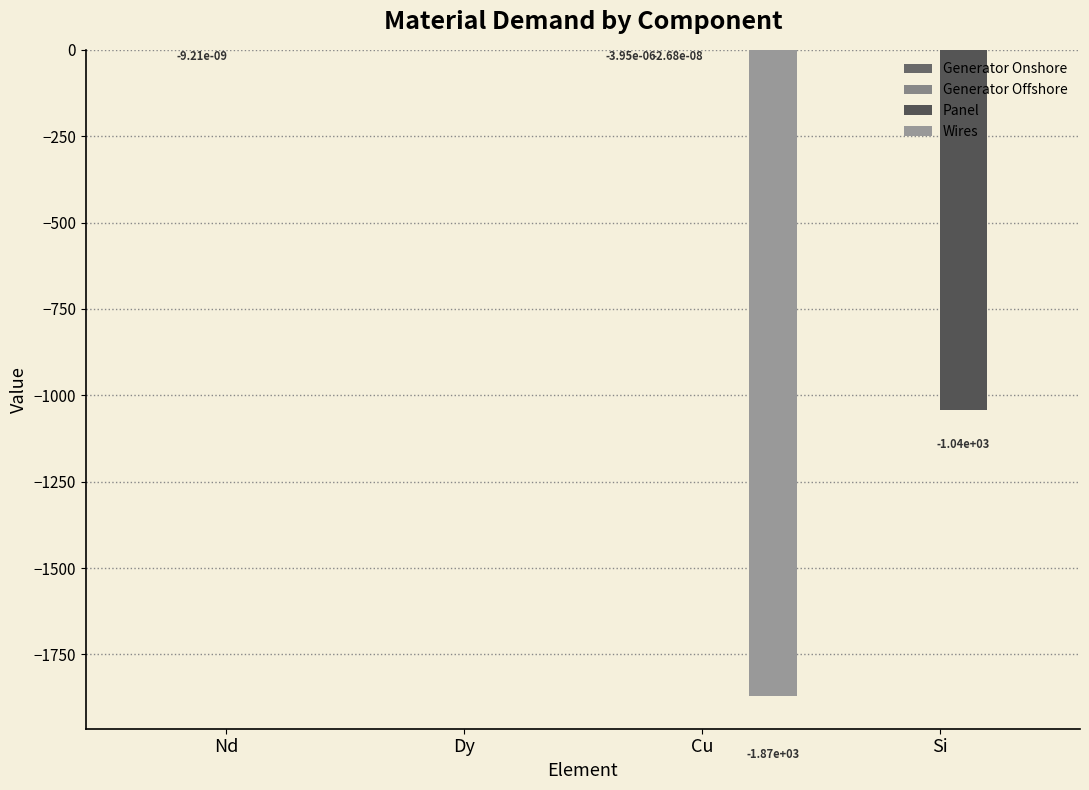

How many data points does each series have?

4